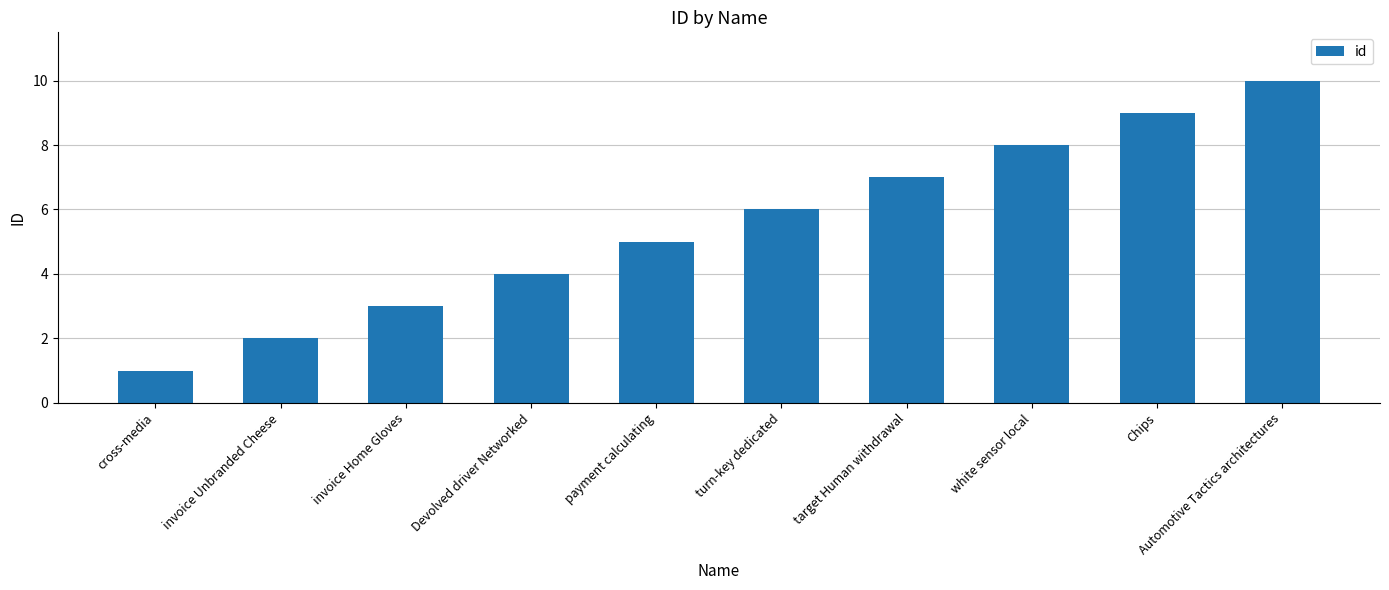

Which category has the lowest value across all series?

cross-media